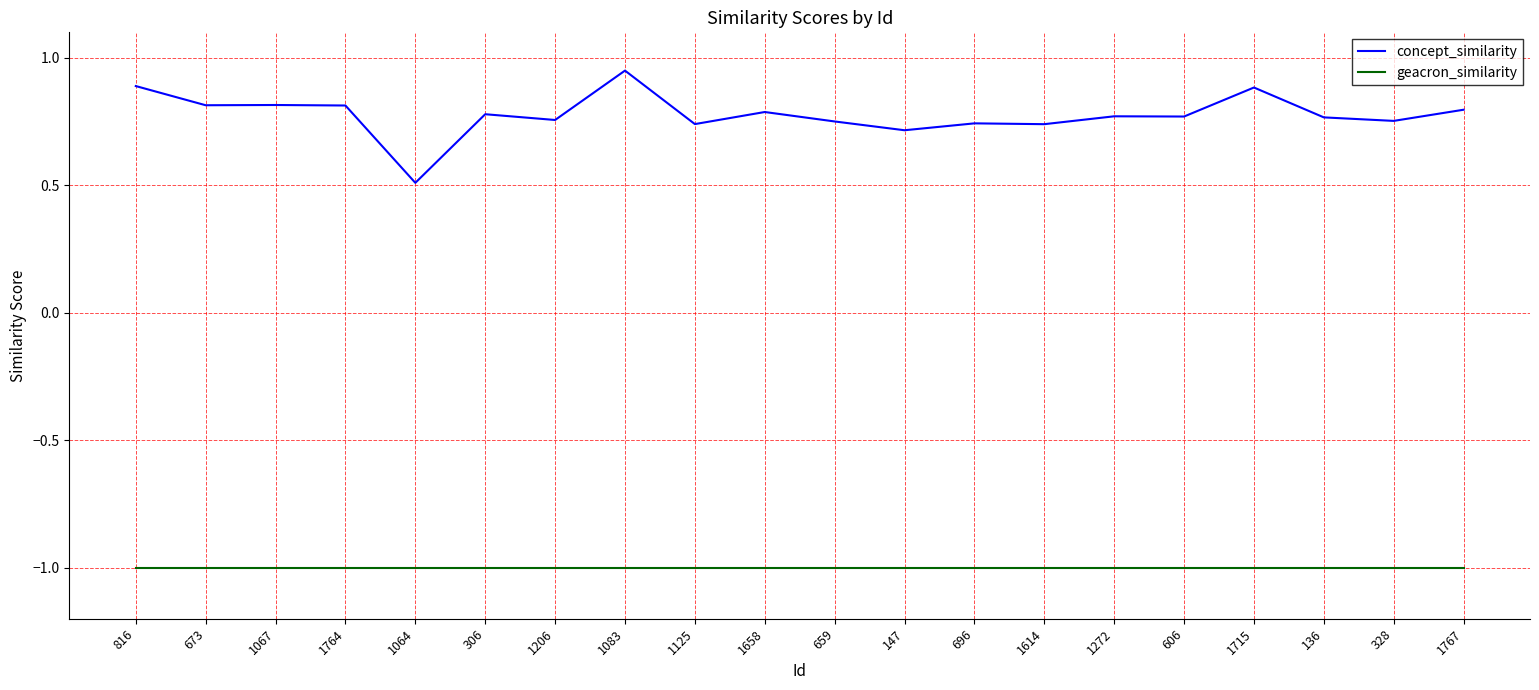

Read the geacron_similarity value at 147.

-1.0